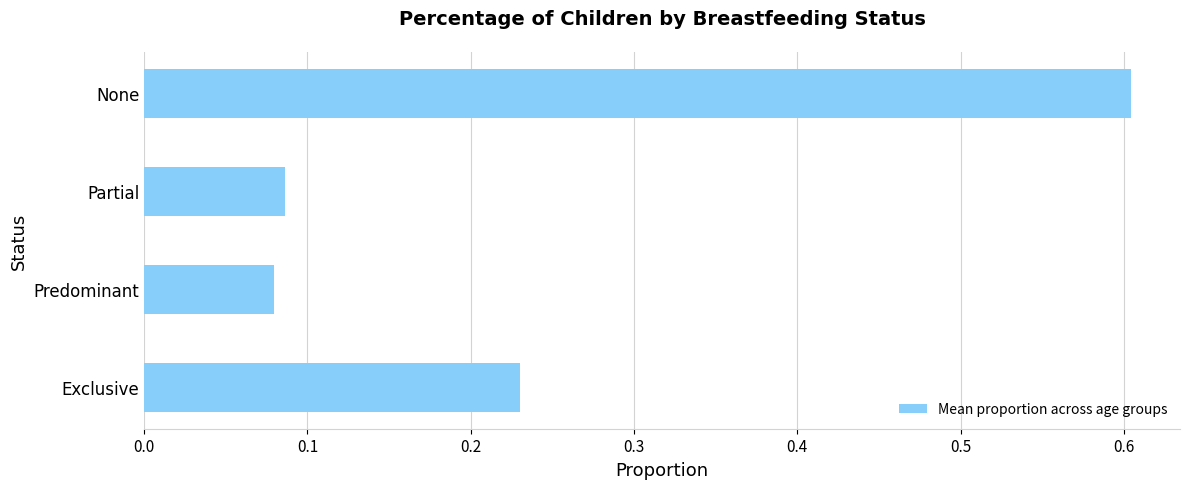

List the labels in order of value, smallest first.

Predominant, Partial, Exclusive, None